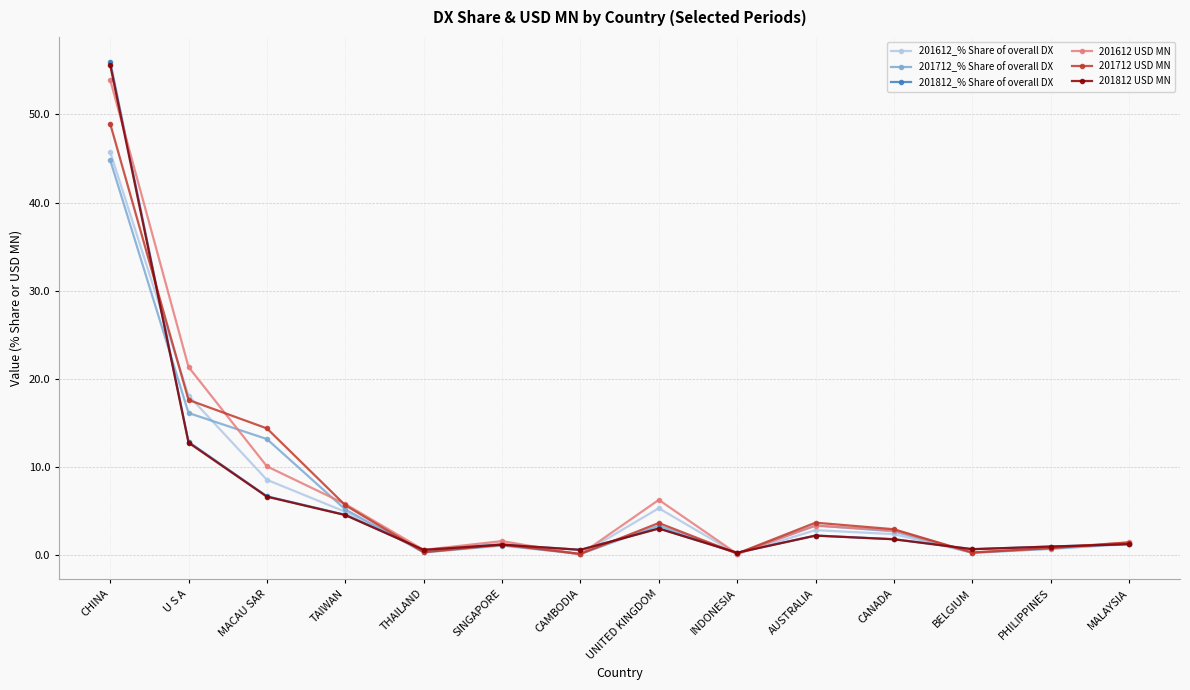

What is the difference between the second highest and second lowest values in the 201612_% Share of overall DX series?

18.0